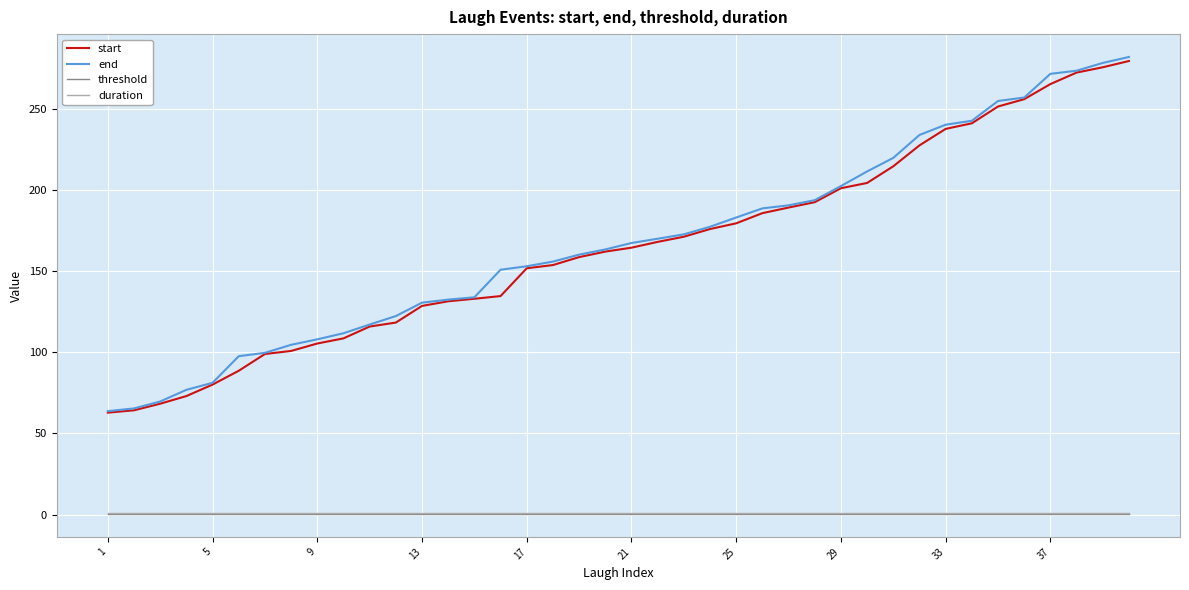

What is the lowest value of the end series?

63.7